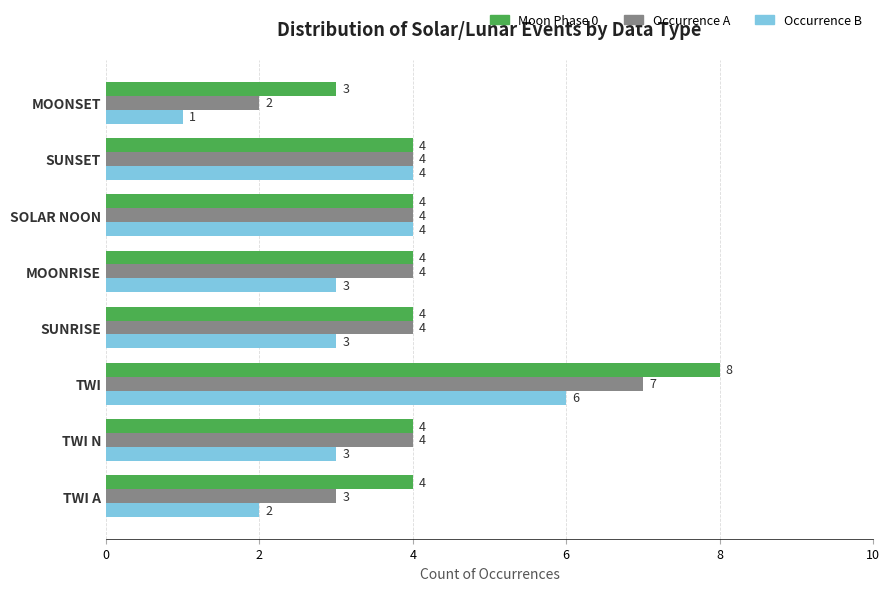

What is the average value of the Moon Phase 0 series?

4